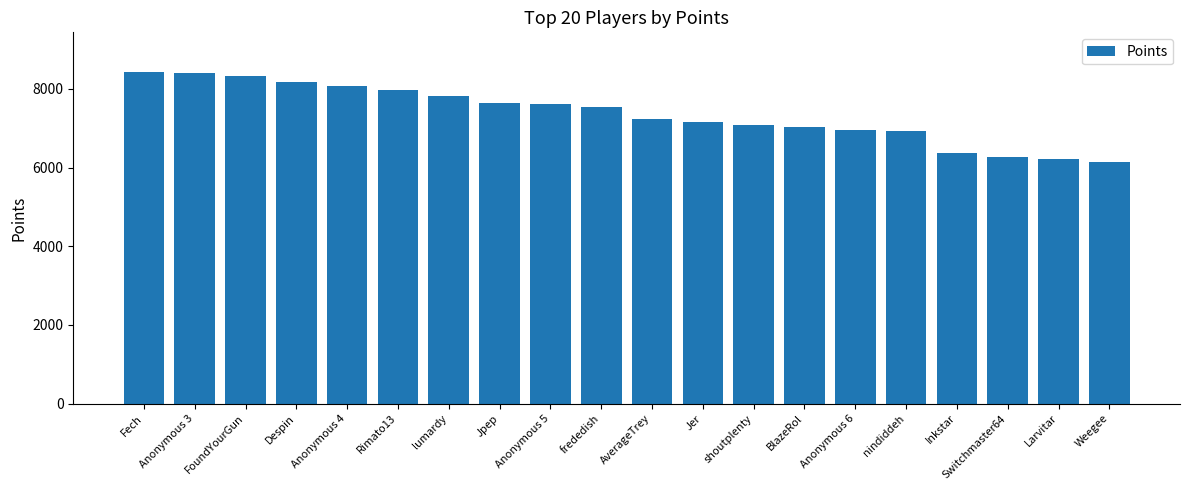

What is the maximum value shown in the chart?

8428